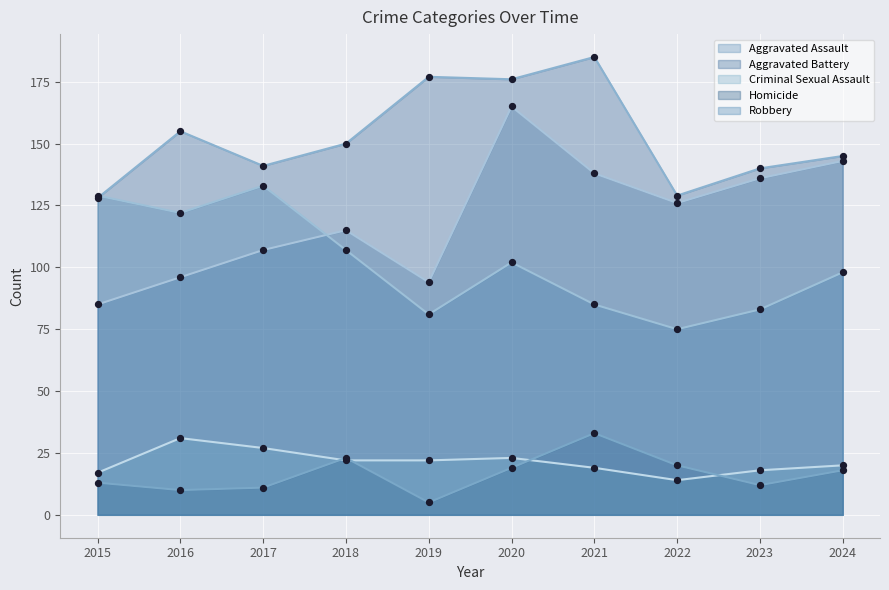

Which series contains the highest Y value?

Aggravated Battery